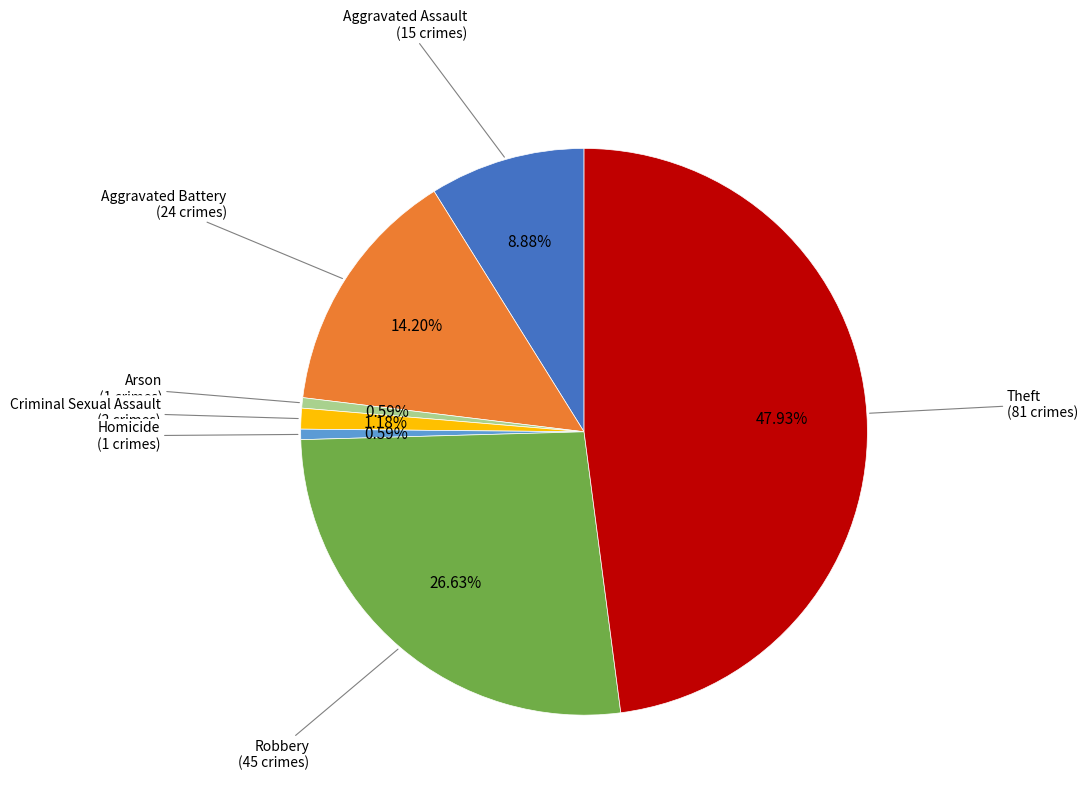

Is there any slice that represents more than half of the pie?

No